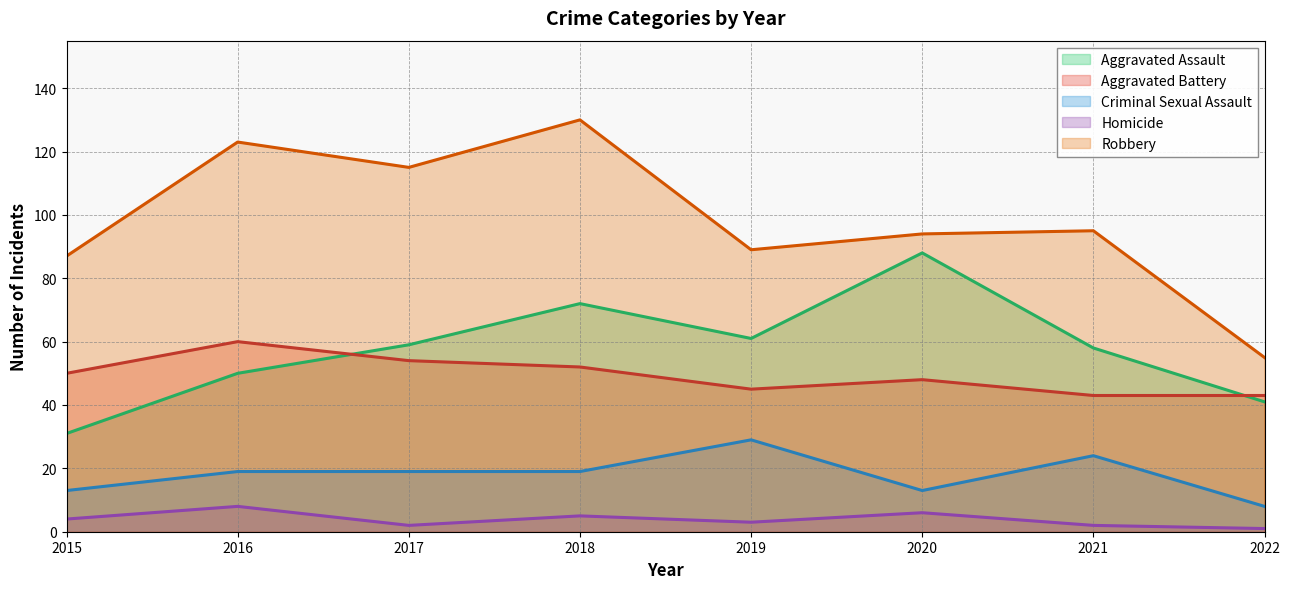

True or false: Homicide and Aggravated Battery intersect in this chart.

False